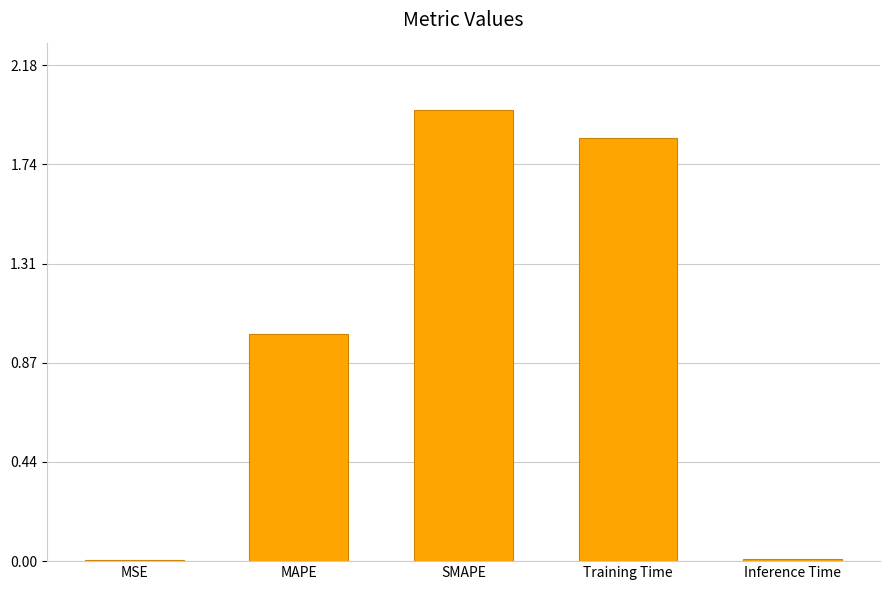

What is the greatest value displayed?

2.0